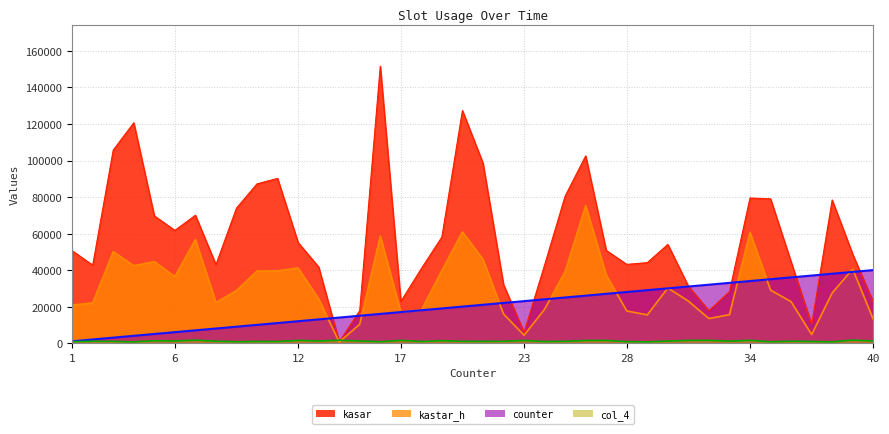

Does the chart display data point markers on the line(s)?

No